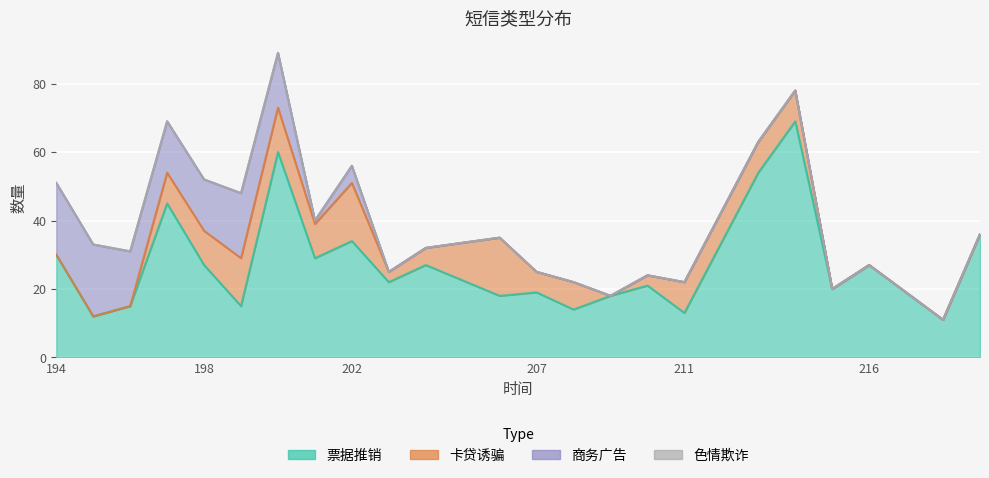

The 商务广告 series shows 0 at 213. True or false?

True